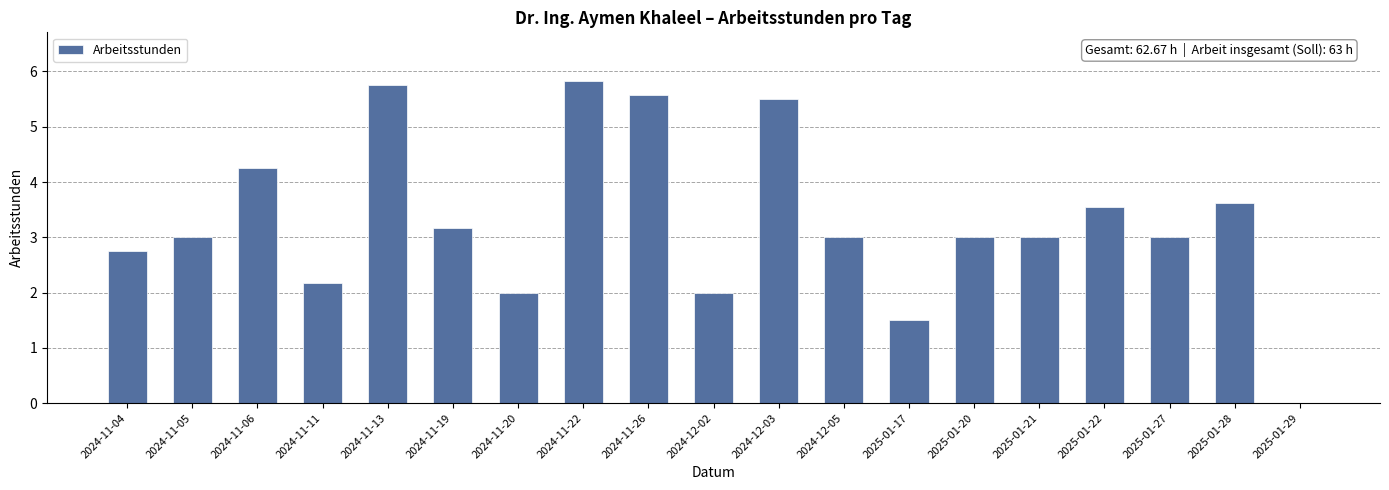

How many distinct data groups are displayed?

1